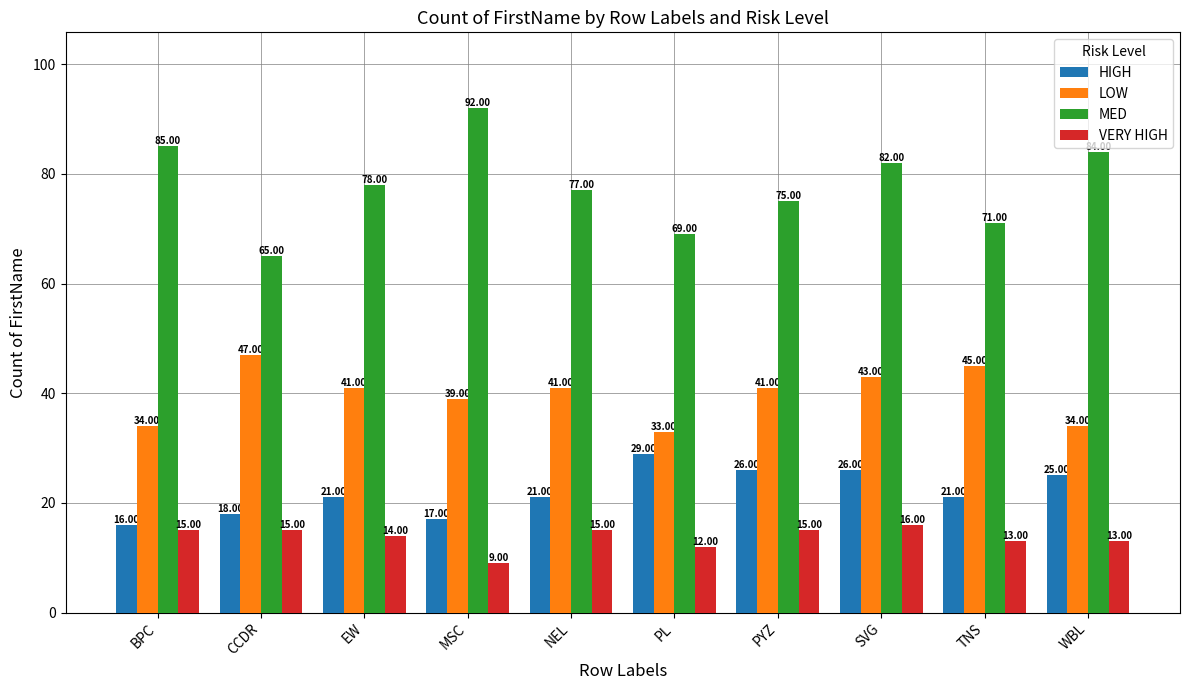

Count the VERY HIGH values in the range 13 to 15.

7